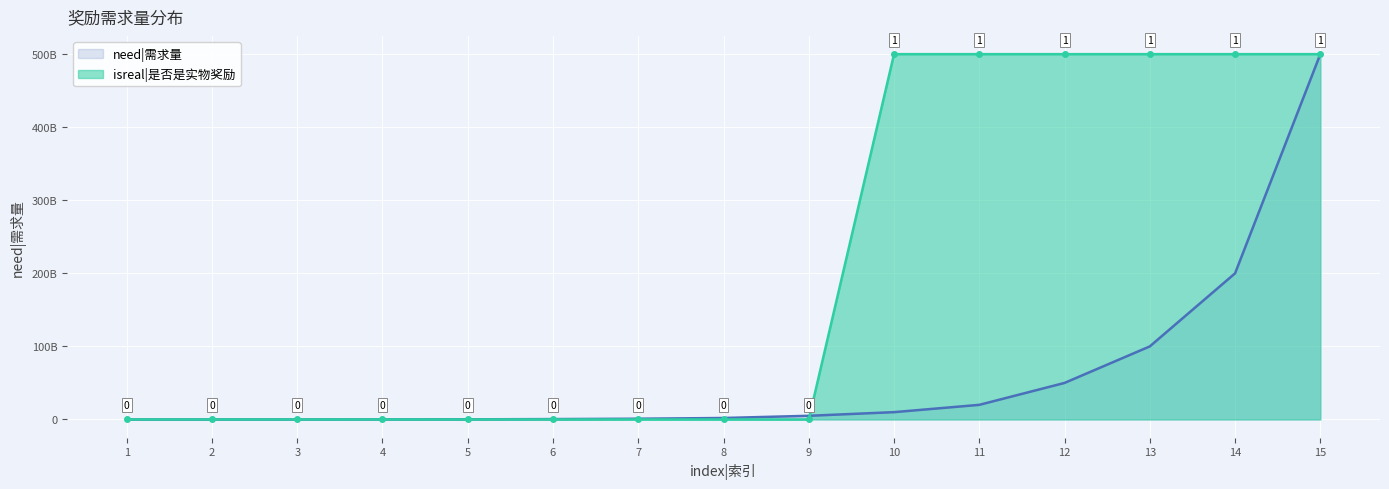

Rank the series by their maximum value, from highest to lowest.

need|需求量, isreal|是否是实物奖励